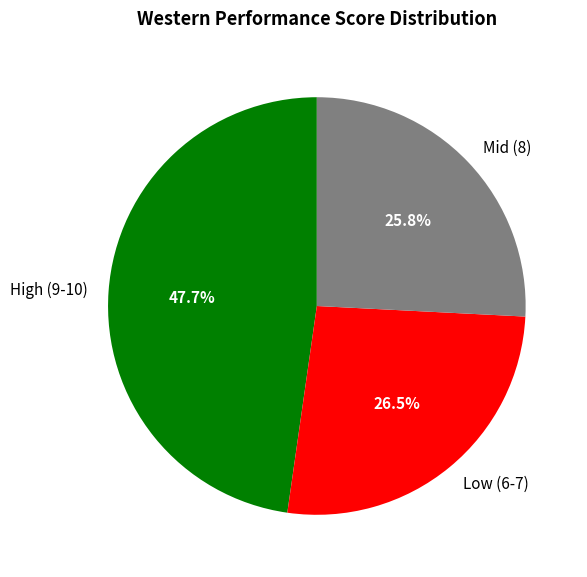

Which category has the smallest portion of the pie?

Mid (8)